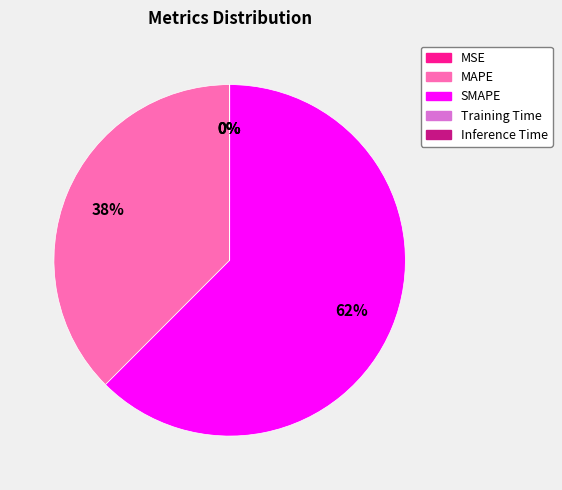

Is it true that SMAPE is 50% of the pie?

False